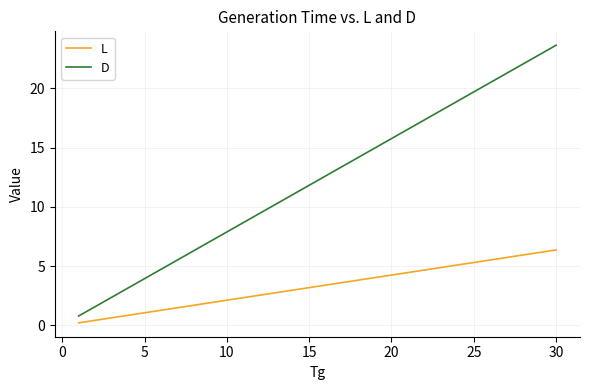

True or false: D and L intersect in this chart.

False